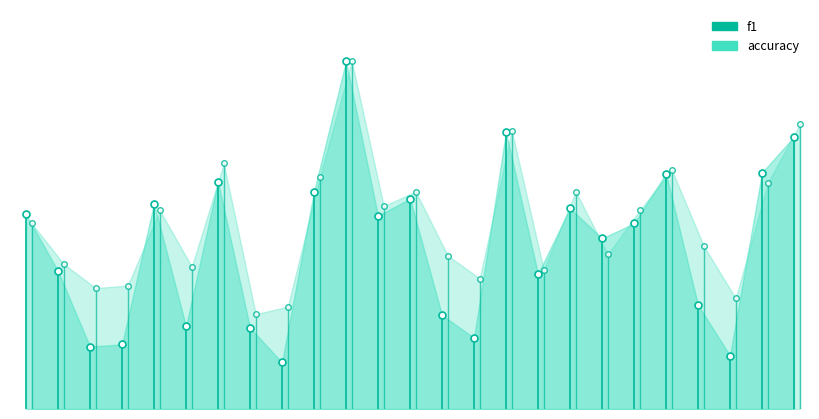

How many lines are shown in the chart?

2